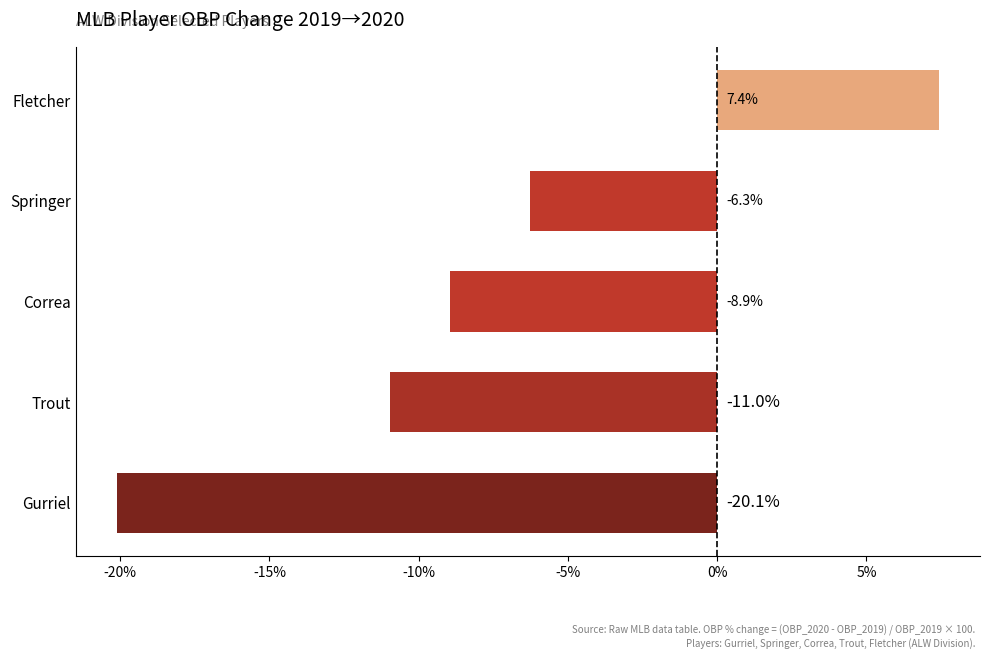

Reading bottom to top, list all the values displayed in this chart.

Gurriel=-20.1	Trout=-11.0	Correa=-8.9	Springer=-6.3	Fletcher=7.4